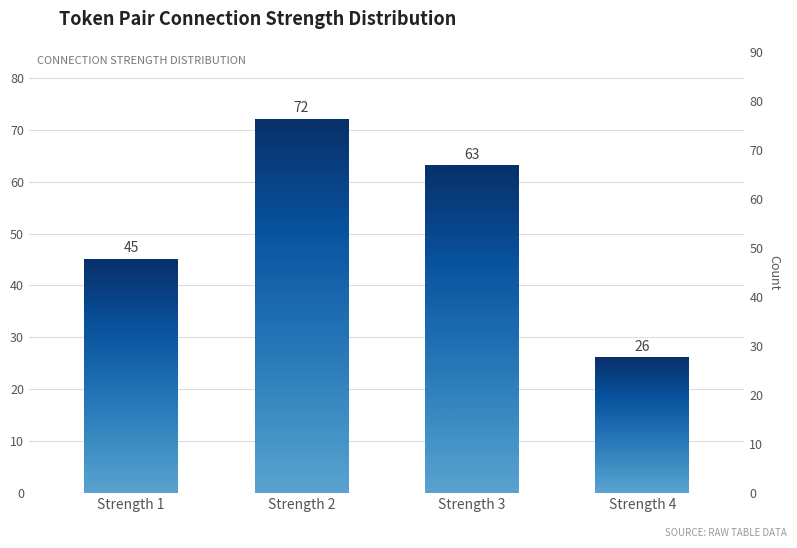

What is the minimum value shown in the chart?

26